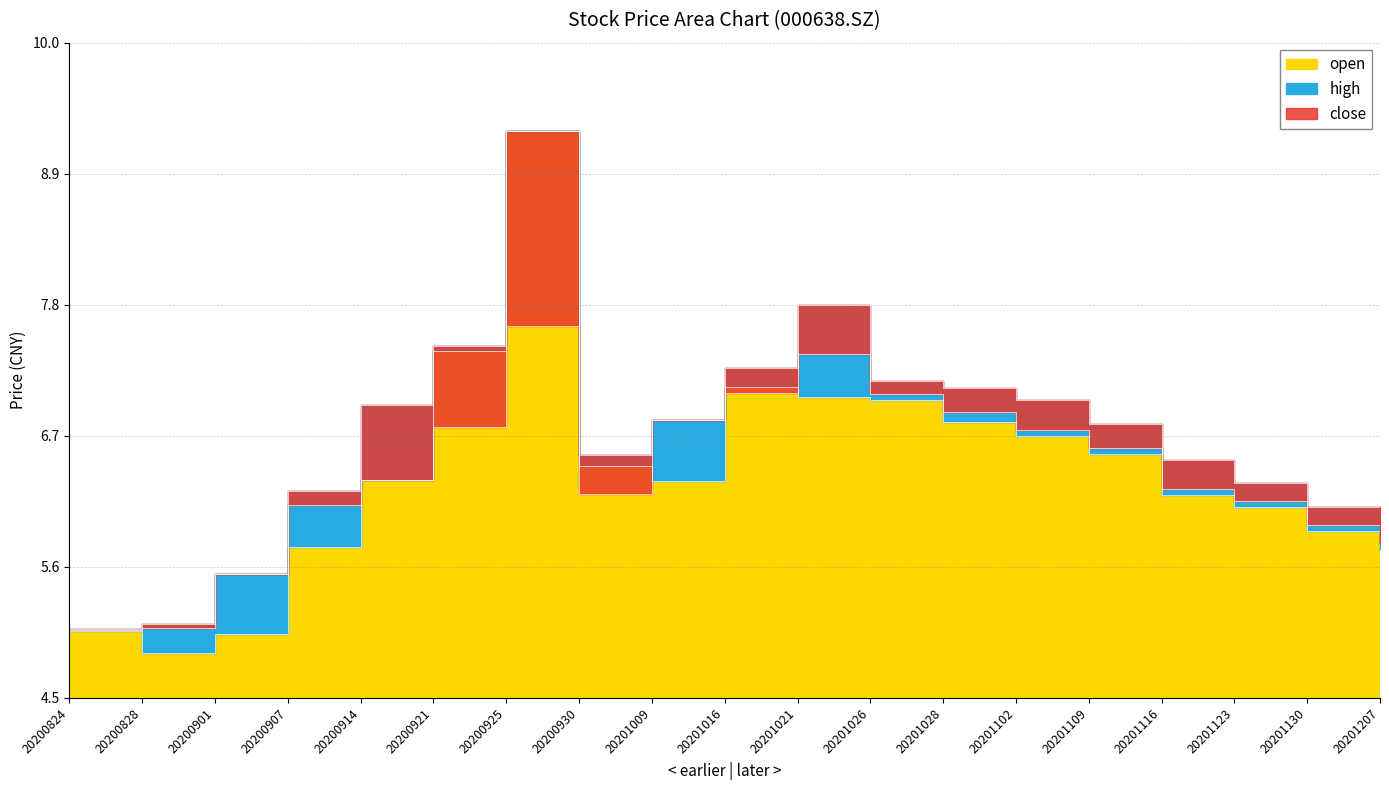

True or false: high has a value of 7.0 at 20201102.

True